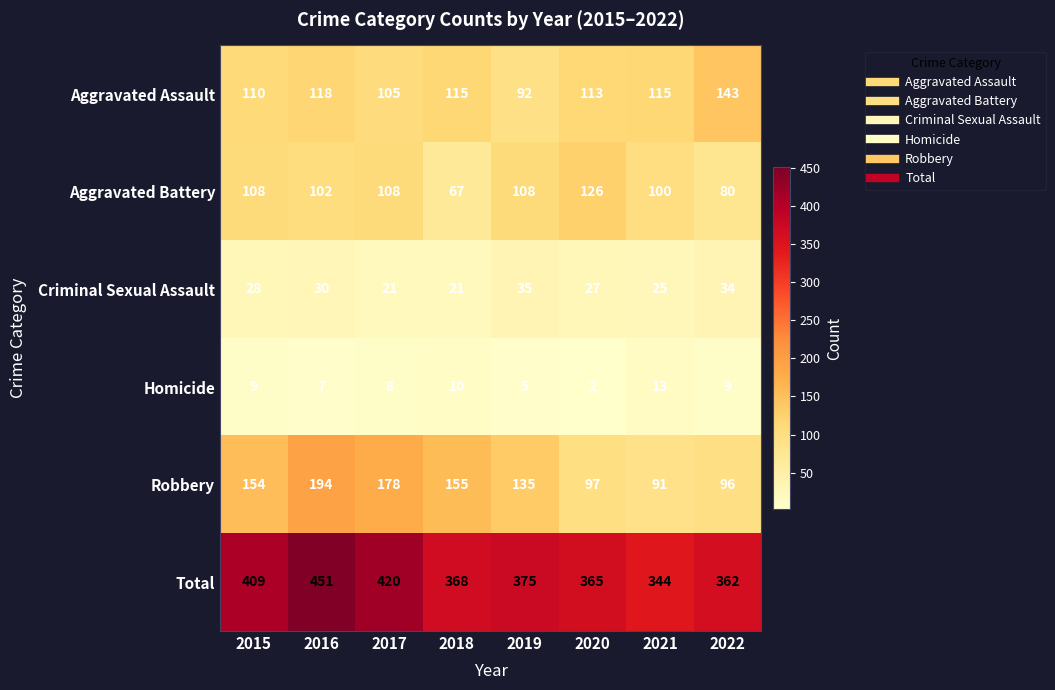

Count the number of categories in the chart.

8